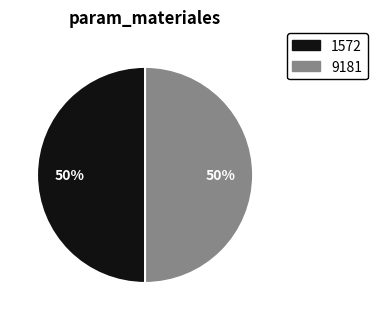

To the nearest percent, what is the average slice percentage?

50%